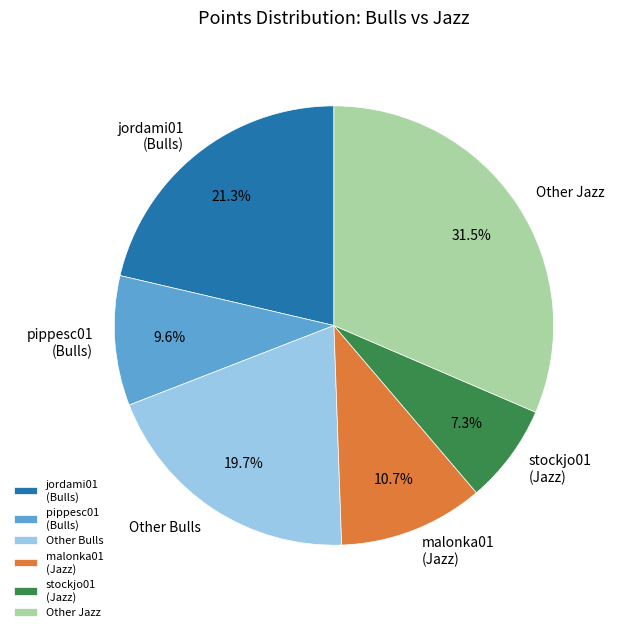

Between pippesc01 (Bulls) and Other Jazz, which is larger?

Other Jazz